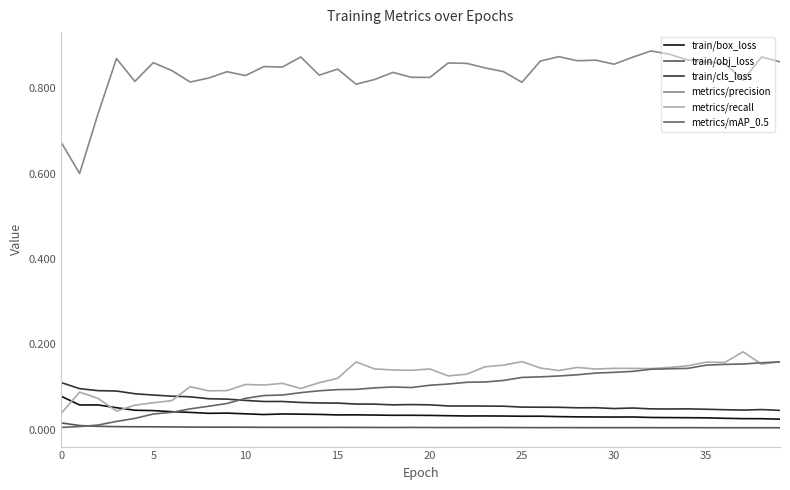

Does the chart have visible grid lines?

No